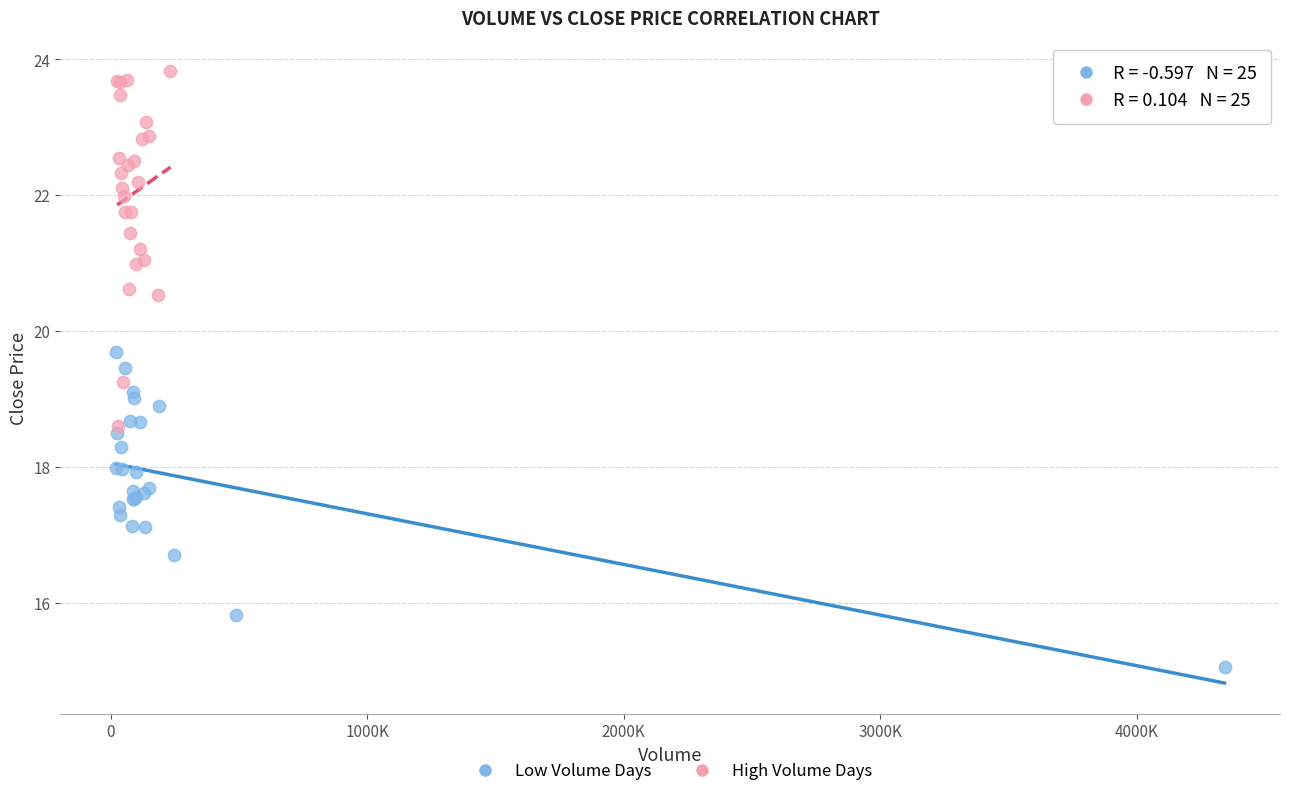

Which series reaches the minimum Y coordinate?

Low Volume Days